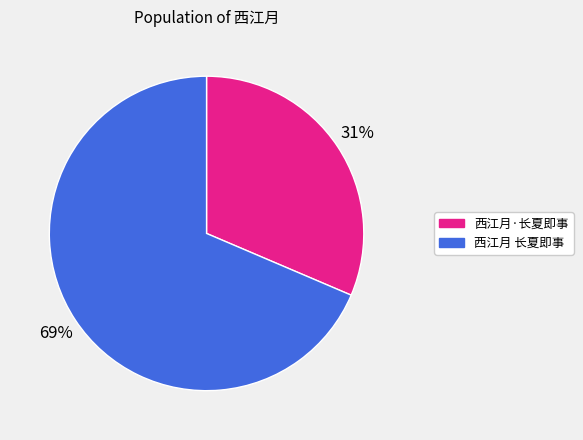

True or false: 西江月·长夏即事 accounts for 31% of the total.

True